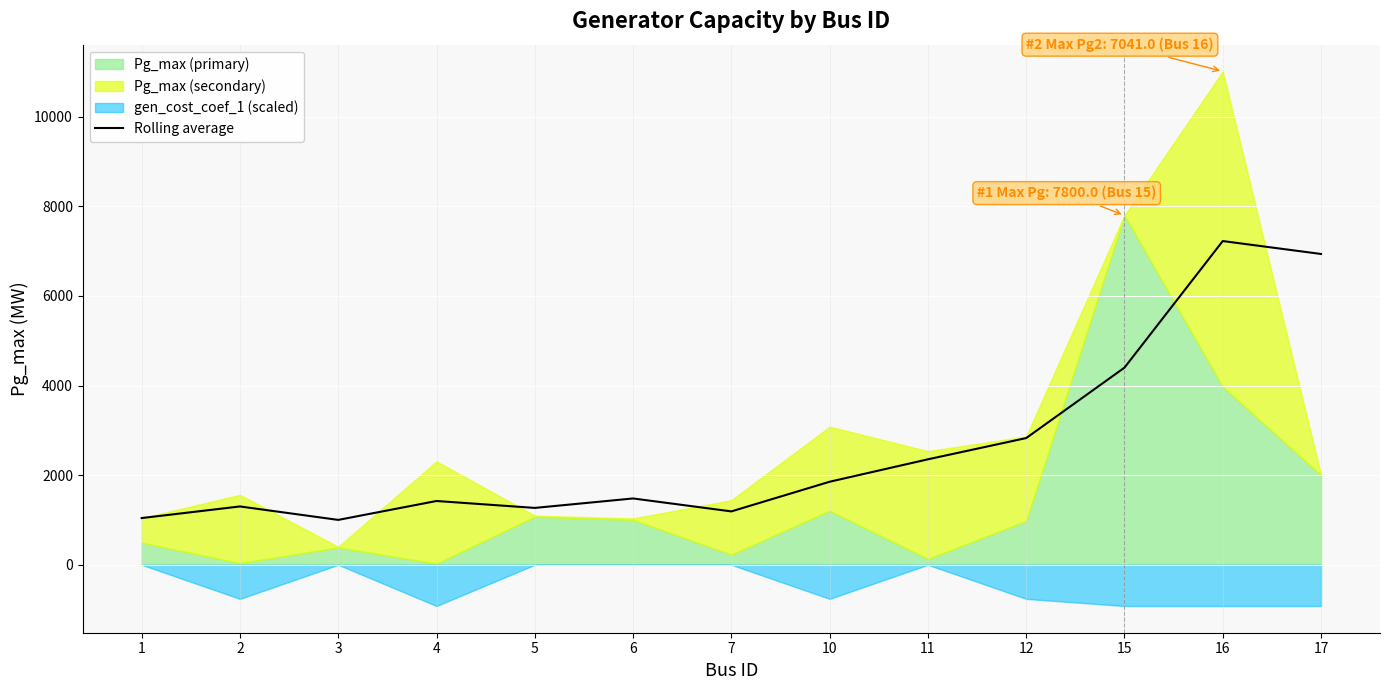

What is the maximum value for Rolling average?

7226.0